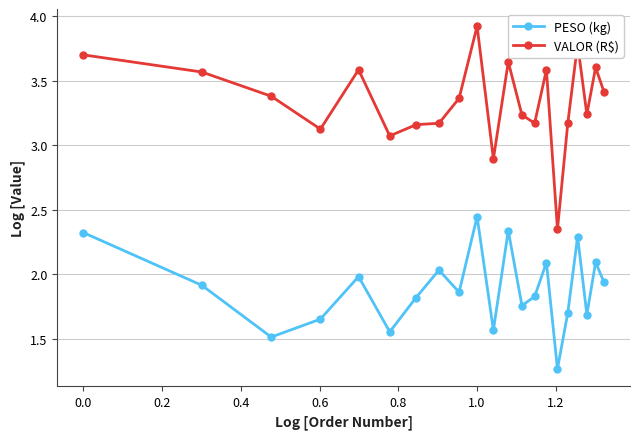

Which series has the largest range (max minus min)?

VALOR (R$)